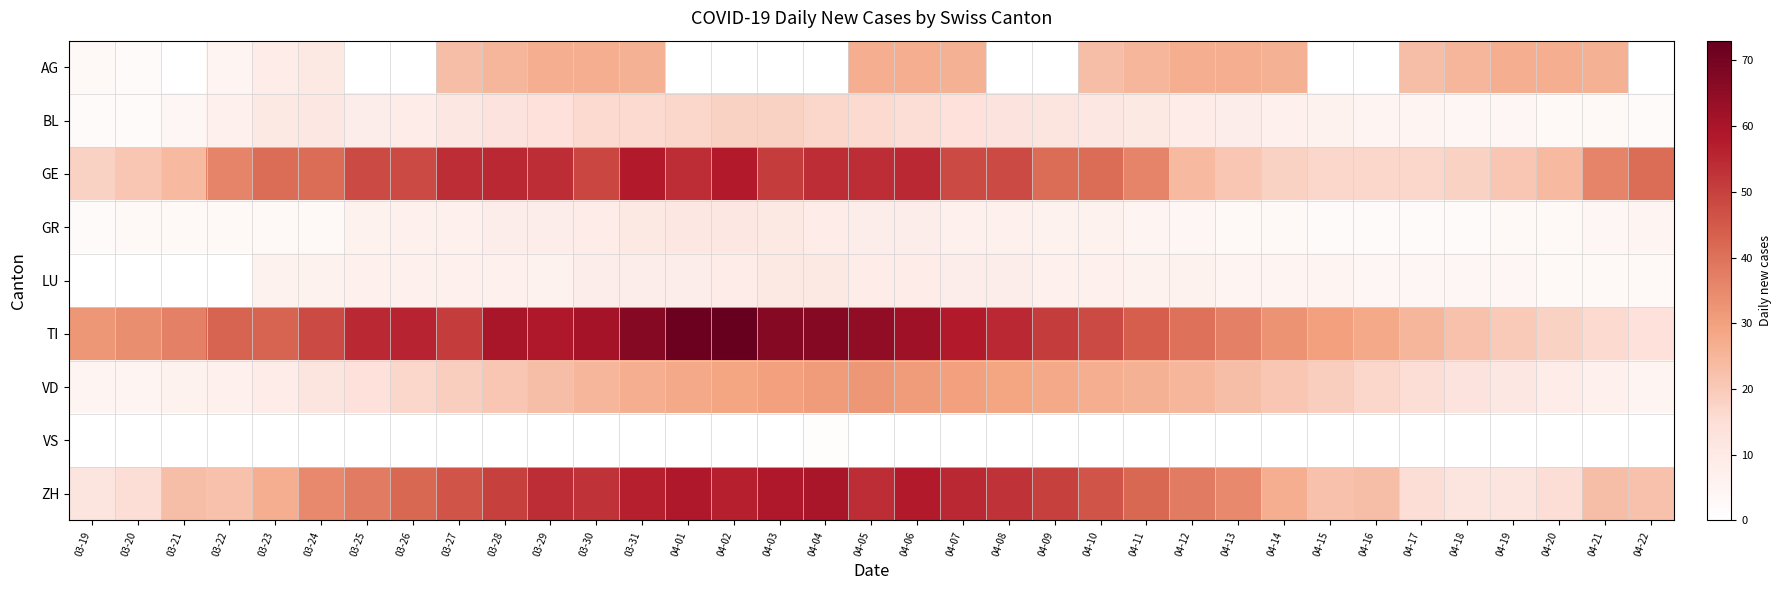

Reading left to right, what are all the values shown in this chart?

AG: 03-19=3	03-20=2	03-21=0	03-22=5	03-23=9	03-24=10	03-25=0	03-26=0	03-27=23	03-28=25	03-29=27	03-30=27	03-31=26	04-01=0	04-02=0	04-03=0	04-04=0	04-05=27	04-06=27	04-07=26	04-08=0	04-09=0	04-10=23	04-11=25	04-12=27	04-13=27	04-14=26	04-15=0	04-16=0	04-17=23	04-18=25	04-19=27	04-20=27	04-21=26	04-22=0
BL: 03-19=2	03-20=2	03-21=4	03-22=7	03-23=10	03-24=11	03-25=8	03-26=9	03-27=11	03-28=13	03-29=14	03-30=16	03-31=16	04-01=17	04-02=18	04-03=18	04-04=17	04-05=16	04-06=15	04-07=14	04-08=13	04-09=12	04-10=11	04-11=10	04-12=9	04-13=8	04-14=7	04-15=6	04-16=5	04-17=5	04-18=4	04-19=4	04-20=3	04-21=3	04-22=2
GE: 03-19=18	03-20=21	03-21=24	03-22=36	03-23=41	03-24=41	03-25=48	03-26=48	03-27=54	03-28=55	03-29=54	03-30=49	03-31=58	04-01=54	04-02=58	04-03=51	04-04=54	04-05=54	04-06=55	04-07=48	04-08=48	04-09=41	04-10=41	04-11=36	04-12=24	04-13=21	04-14=18	04-15=17	04-16=17	04-17=17	04-18=18	04-19=21	04-20=24	04-21=36	04-22=41
GR: 03-19=2	03-20=3	03-21=3	03-22=3	03-23=3	03-24=3	03-25=6	03-26=7	03-27=7	03-28=8	03-29=8	03-30=9	03-31=10	04-01=11	04-02=11	04-03=10	04-04=9	04-05=8	04-06=8	04-07=7	04-08=7	04-09=6	04-10=6	04-11=5	04-12=4	04-13=3	04-14=3	04-15=2	04-16=2	04-17=2	04-18=2	04-19=3	04-20=3	04-21=4	04-22=5
LU: 03-19=0	03-20=0	03-21=0	03-22=0	03-23=6	03-24=6	03-25=7	03-26=7	03-27=7	03-28=7	03-29=6	03-30=8	03-31=8	04-01=8	04-02=9	04-03=10	04-04=10	04-05=9	04-06=9	04-07=8	04-08=8	04-09=7	04-10=7	04-11=6	04-12=6	04-13=5	04-14=5	04-15=5	04-16=4	04-17=4	04-18=4	04-19=4	04-20=3	04-21=3	04-22=3
TI: 03-19=32	03-20=34	03-21=37	03-22=43	03-23=43	03-24=48	03-25=55	03-26=56	03-27=51	03-28=60	03-29=59	03-30=61	03-31=67	04-01=72	04-02=73	04-03=67	04-04=67	04-05=65	04-06=62	04-07=58	04-08=55	04-09=51	04-10=48	04-11=44	04-12=40	04-13=37	04-14=33	04-15=30	04-16=28	04-17=25	04-18=22	04-19=20	04-20=18	04-21=16	04-22=14
VD: 03-19=5	03-20=5	03-21=6	03-22=7	03-23=9	03-24=12	03-25=14	03-26=17	03-27=19	03-28=21	03-29=23	03-30=25	03-31=27	04-01=28	04-02=29	04-03=30	04-04=31	04-05=32	04-06=31	04-07=30	04-08=29	04-09=28	04-10=27	04-11=26	04-12=25	04-13=23	04-14=21	04-15=19	04-16=17	04-17=15	04-18=13	04-19=11	04-20=9	04-21=7	04-22=5
VS: 03-19=0	03-20=0	03-21=0	03-22=0	03-23=0	03-24=0	03-25=0	03-26=0	03-27=0	03-28=0	03-29=0	03-30=0	03-31=0	04-01=0	04-02=0	04-03=0	04-04=1	04-05=0	04-06=0	04-07=0	04-08=0	04-09=0	04-10=0	04-11=0	04-12=0	04-13=0	04-14=0	04-15=0	04-16=0	04-17=0	04-18=0	04-19=0	04-20=0	04-21=0	04-22=0
ZH: 03-19=12	03-20=15	03-21=23	03-22=22	03-23=27	03-24=35	03-25=38	03-26=42	03-27=46	03-28=50	03-29=54	03-30=53	03-31=57	04-01=59	04-02=57	04-03=59	04-04=60	04-05=54	04-06=58	04-07=55	04-08=53	04-09=50	04-10=46	04-11=42	04-12=38	04-13=35	04-14=27	04-15=22	04-16=23	04-17=15	04-18=12	04-19=12	04-20=15	04-21=23	04-22=22